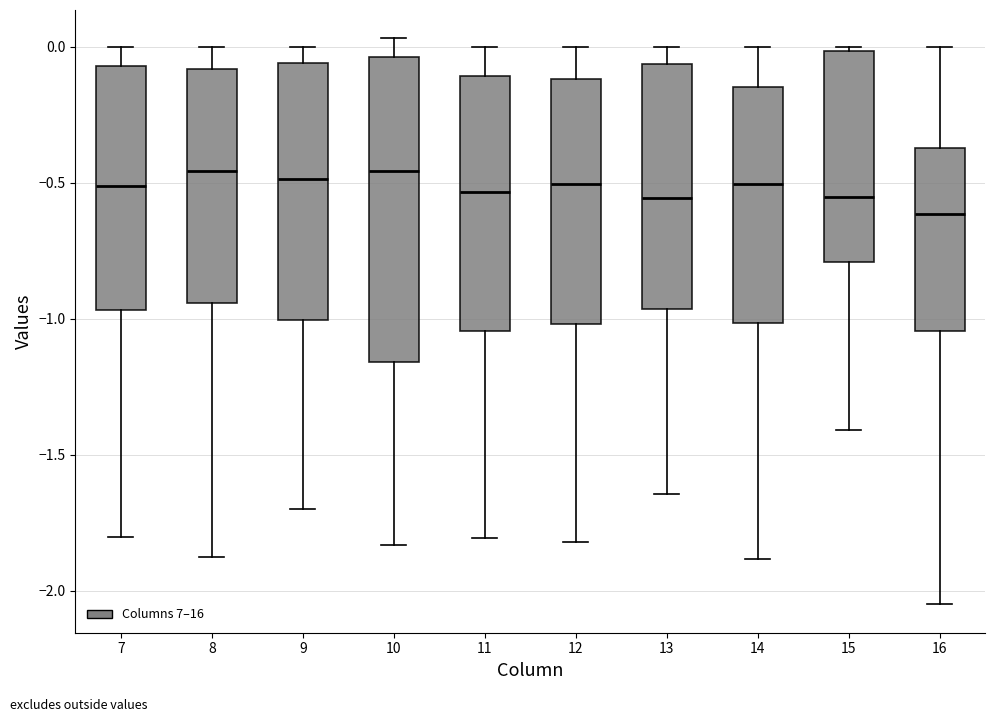

Comparing the boxes themselves (not the whiskers), which one is the tallest?

10